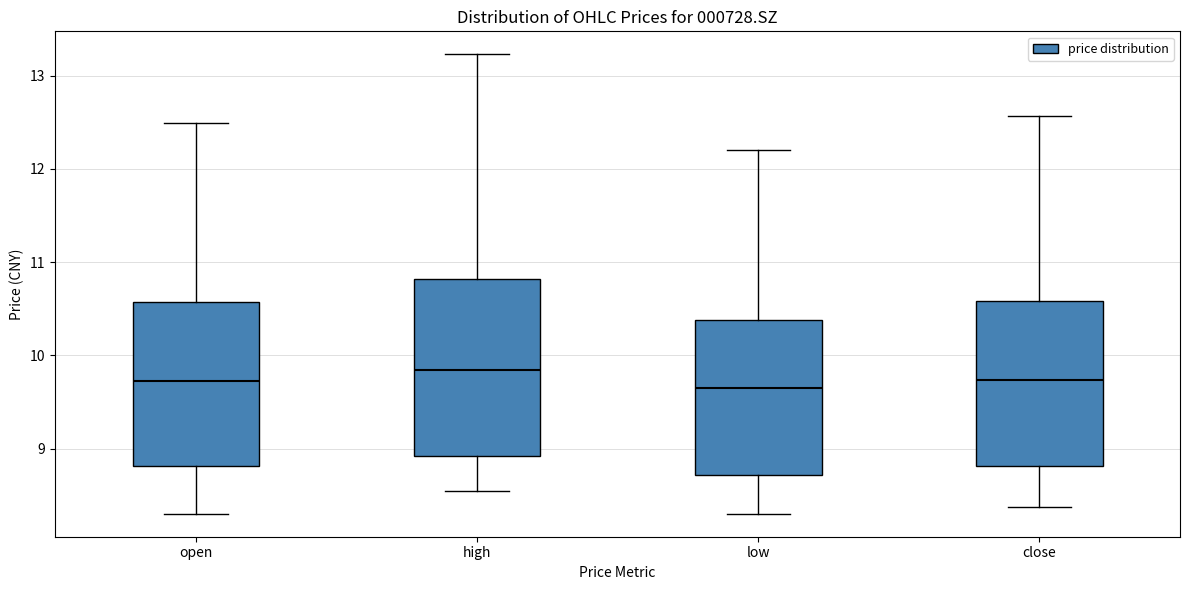

Which box is the tallest, from its lower edge to its upper edge?

high